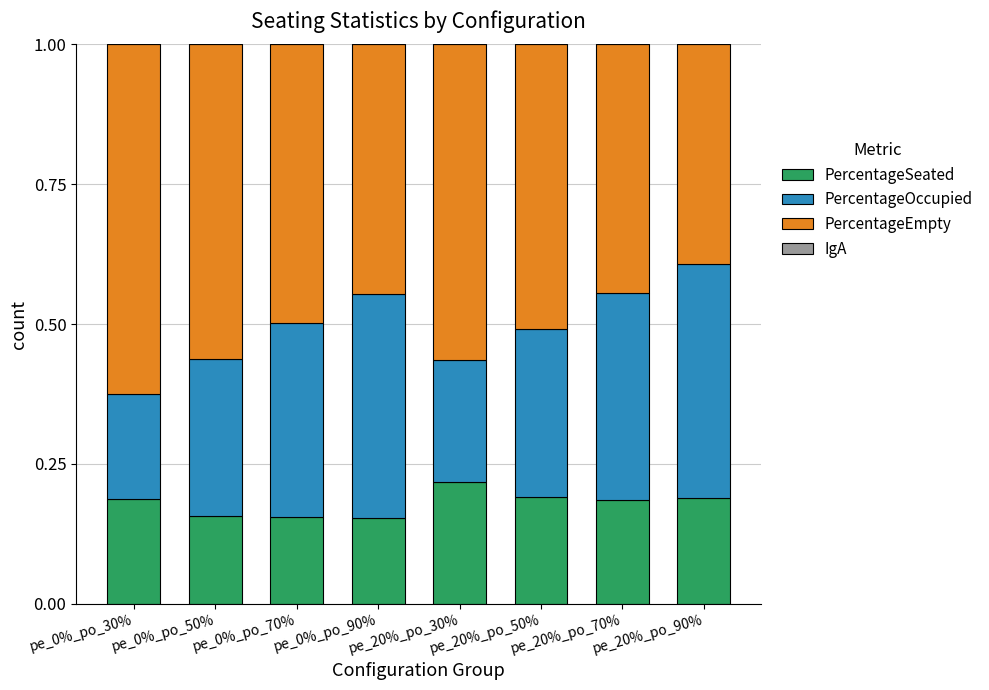

What is the difference between the maximum and minimum values in the PercentageSeated series?

0.1